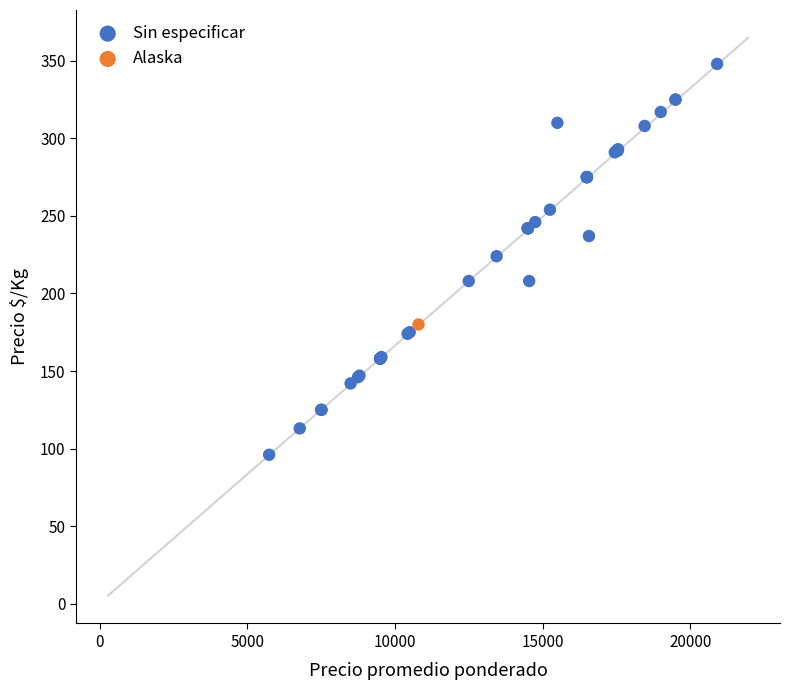

What are all the series names shown in the legend?

Sin especificar, Alaska